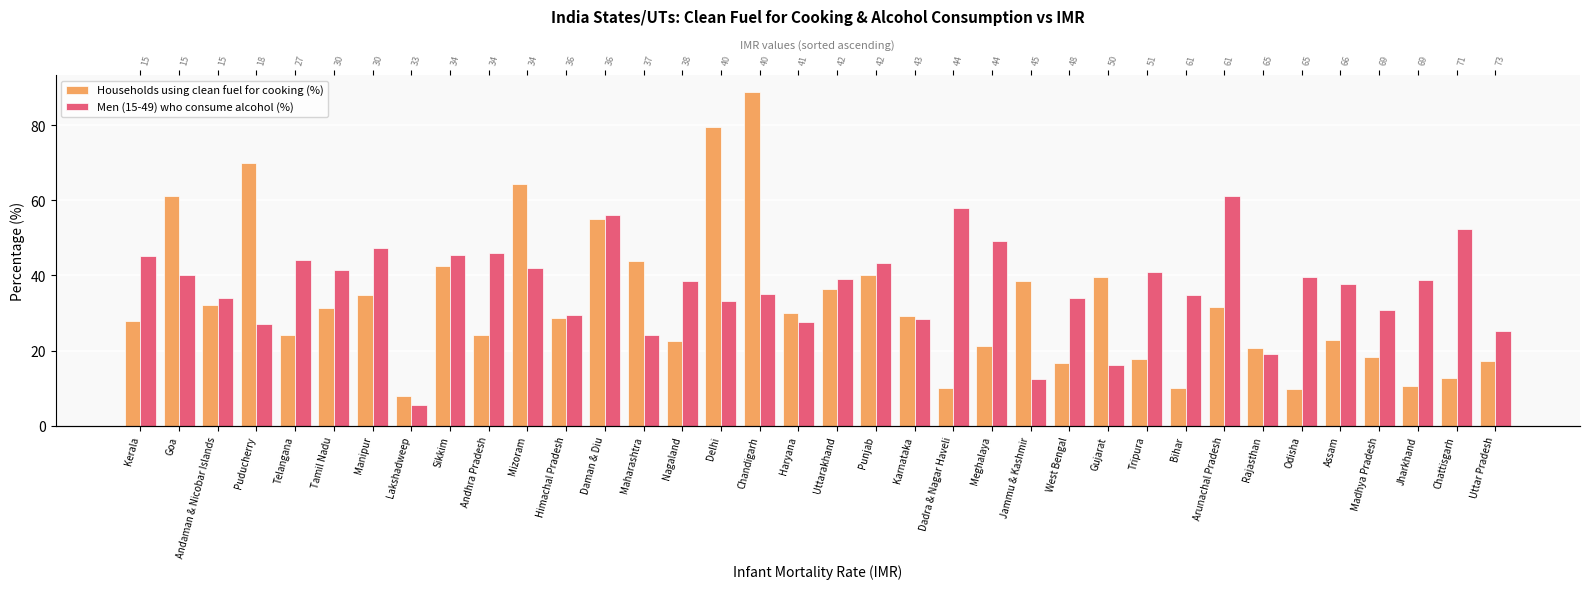

At which label does Men (15-49) who consume alcohol (%) first exceed 38?

Kerala